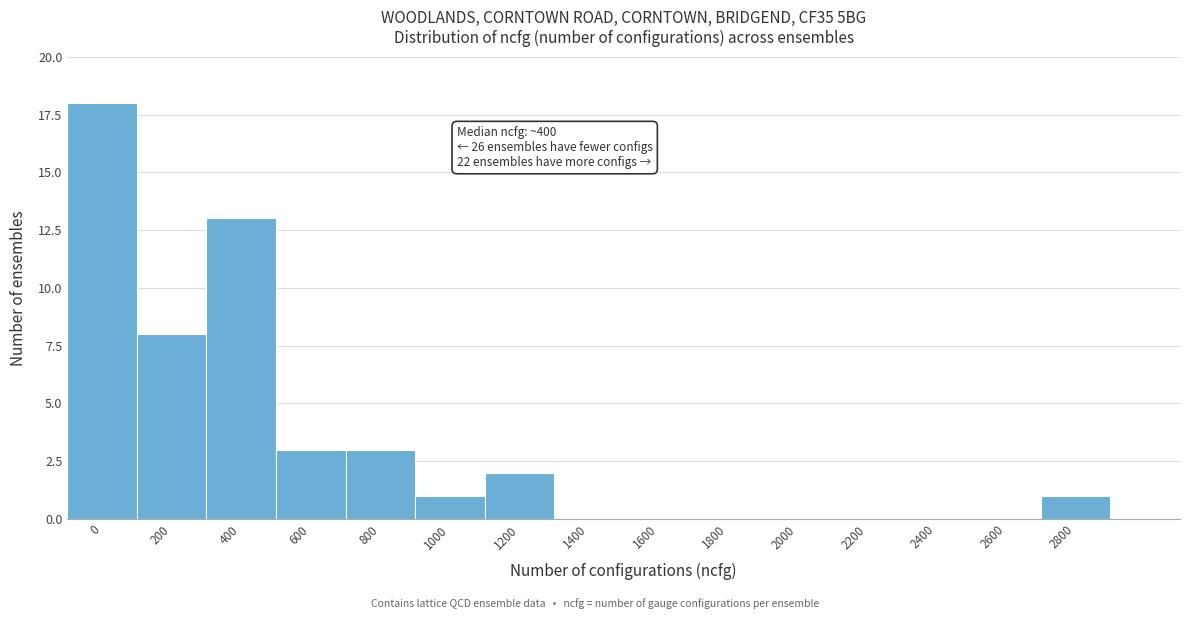

Reading left to right, transcribe all the data shown in this chart.

0=18	200=8	400=13	600=3	800=3	1000=1	1200=2	1400=0	1600=0	1800=0	2000=0	2200=0	2400=0	2600=0	2800=1